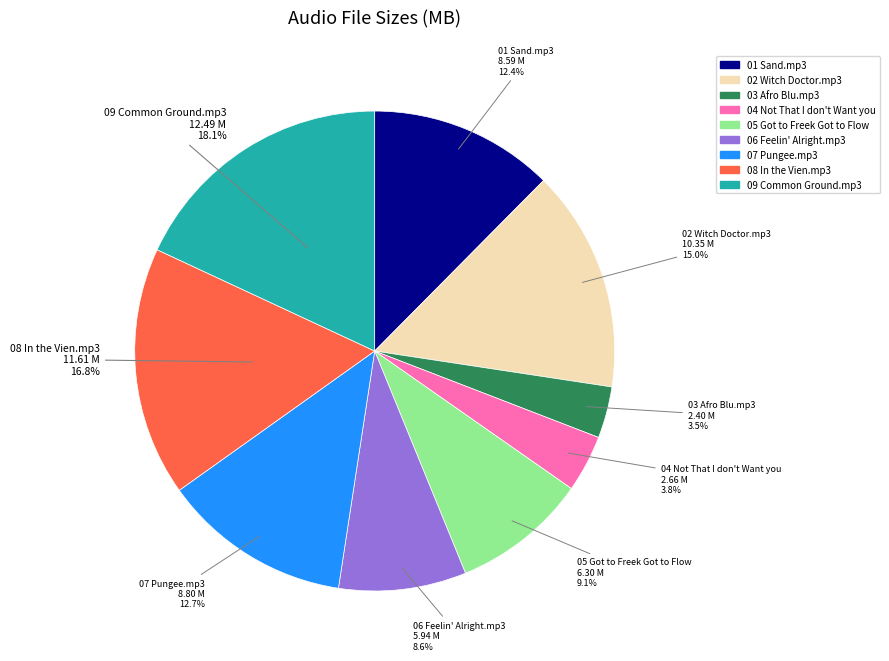

Is 01 Sand.mp3 the majority of the pie?

No